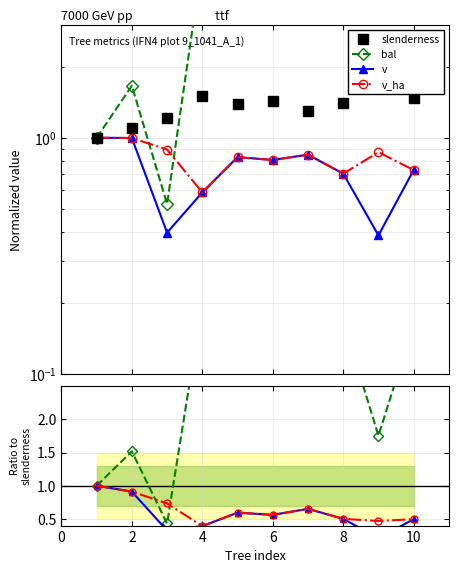

The value of bal at 10 is 6.1. True or false?

False